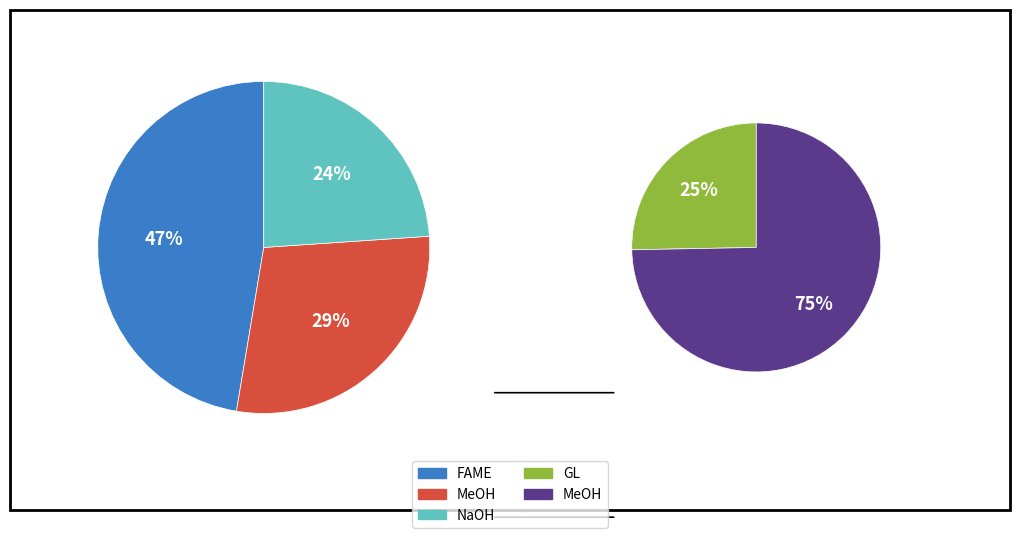

To the nearest percent, what is the difference between the NaOH and FAME slice percentages?

23%